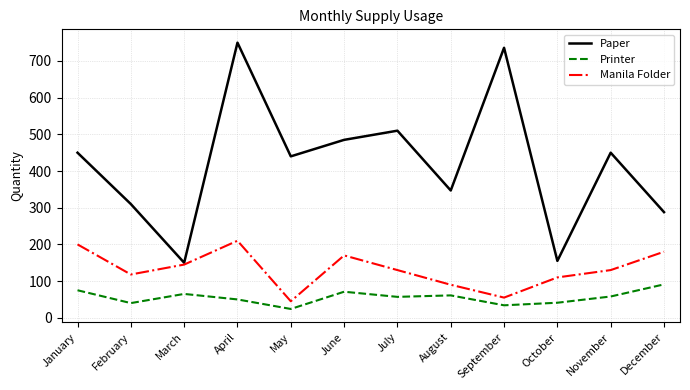

Is the value of Paper at June greater than the value of Manila Folder at June?

Yes